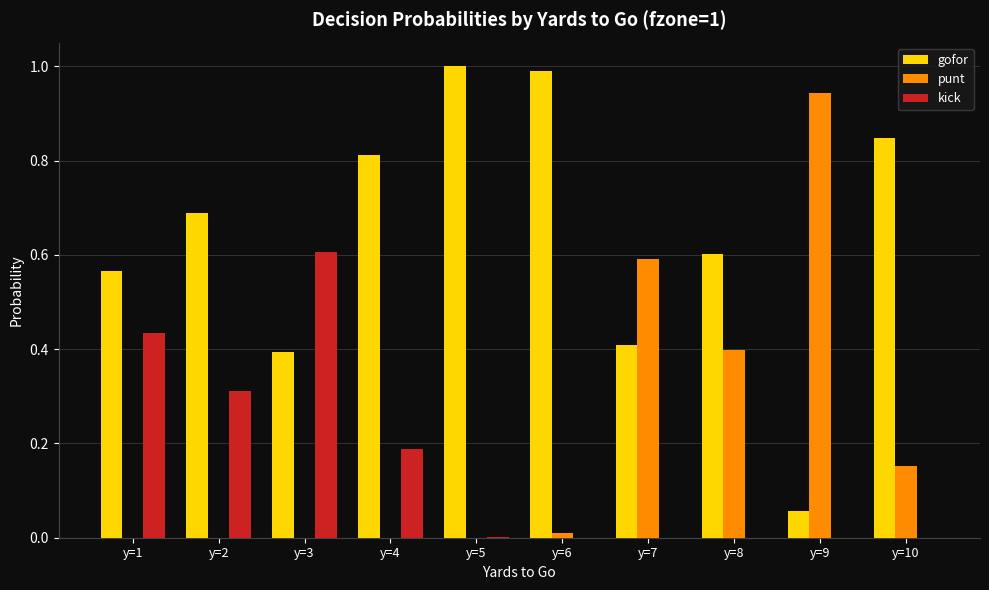

What is the total value across all series at y=2?

1.0